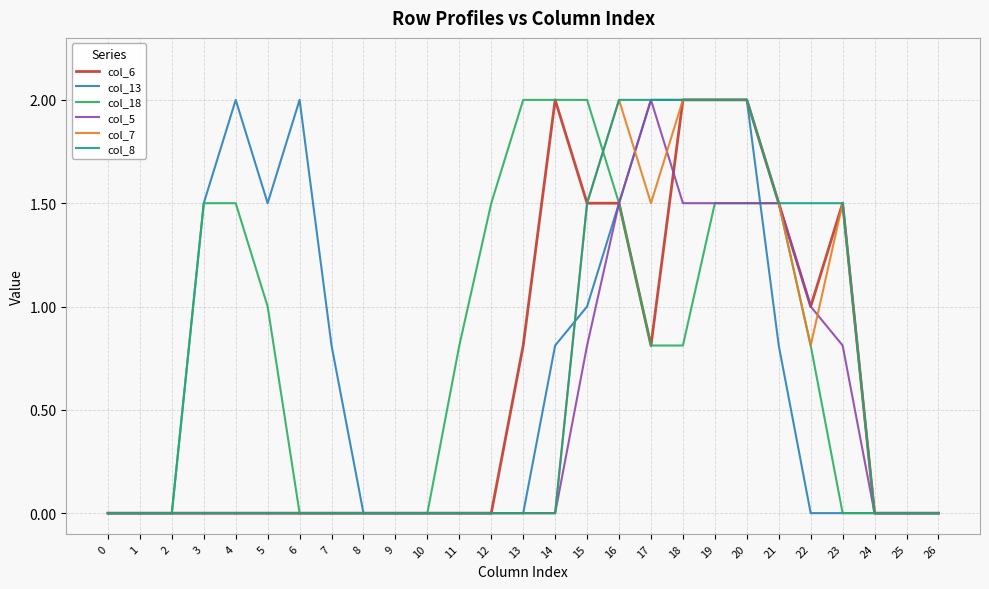

The value of col_8 at 2 is 0.0. True or false?

True